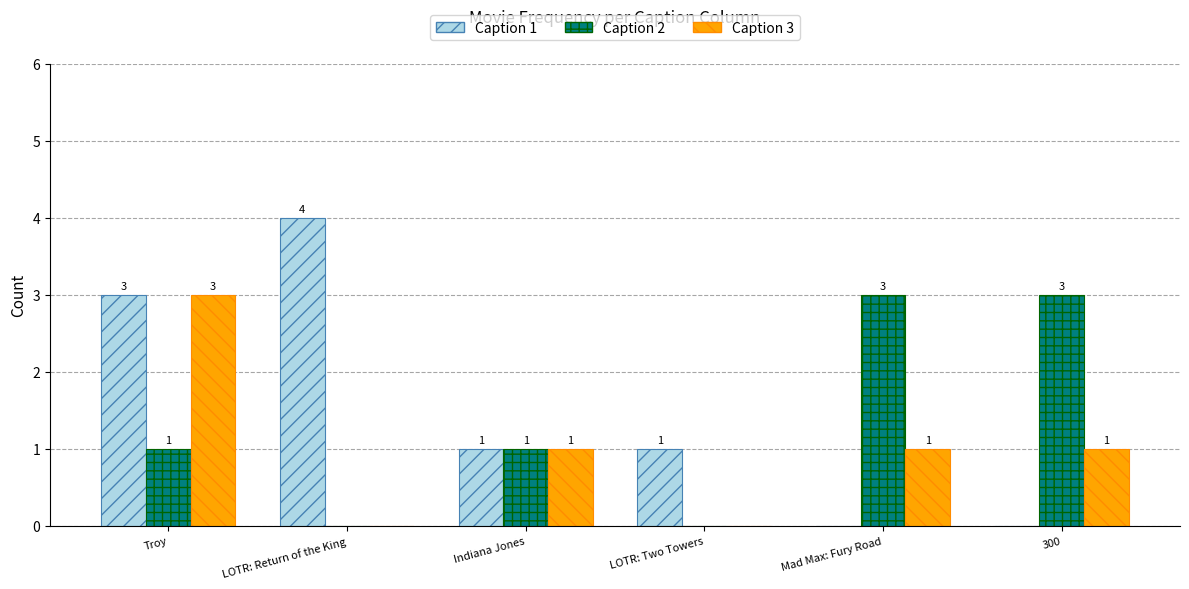

At which label does Caption 1 first exceed 1?

Troy